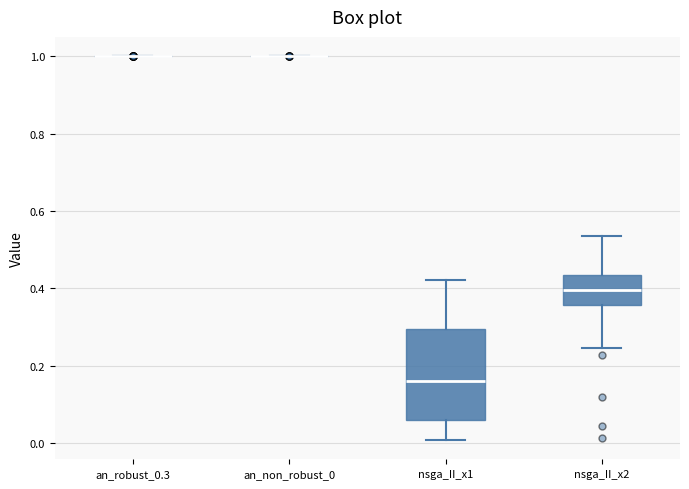

Which box is the tallest, from its lower edge to its upper edge?

nsga_II_x1